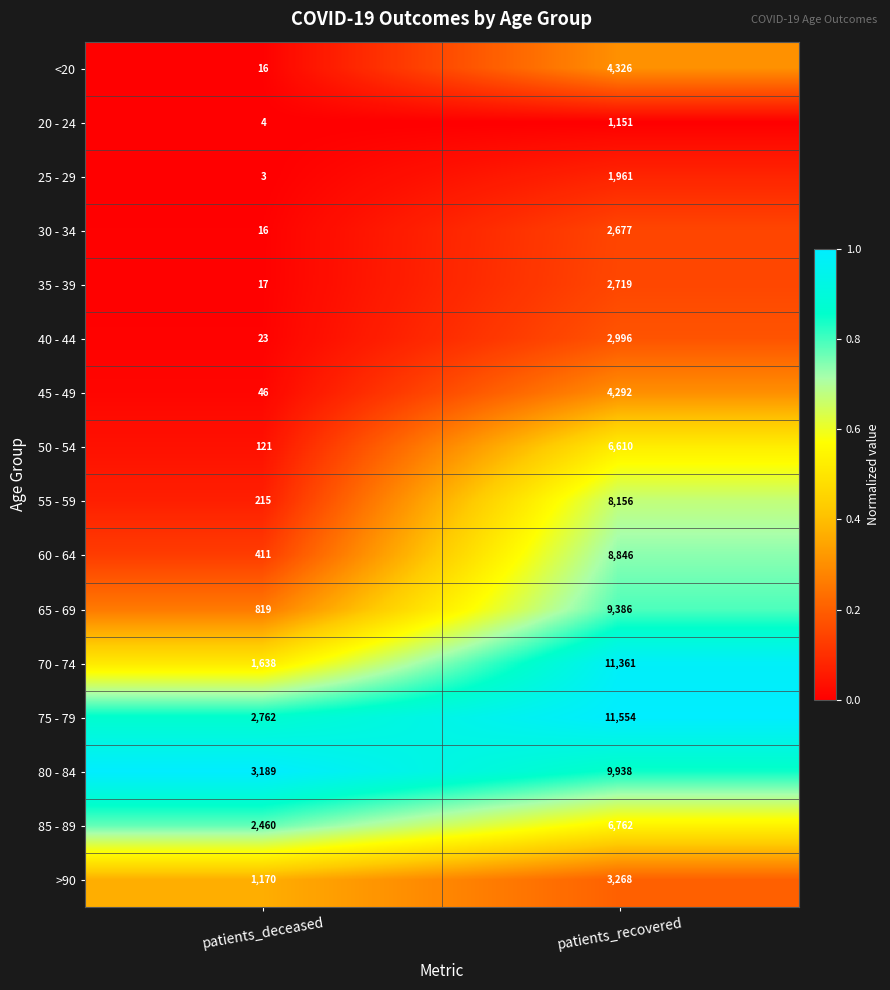

What is the difference between the maximum and minimum values in the 35 - 39 series?

2702